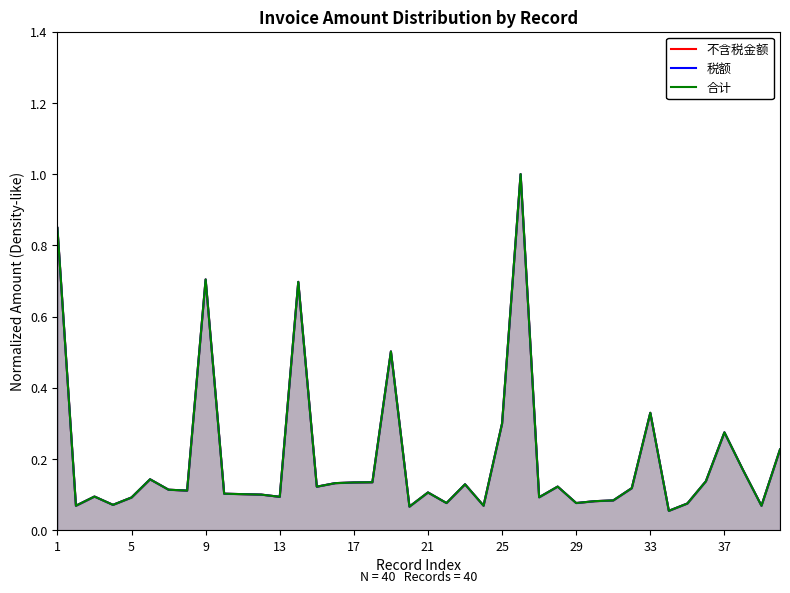

What are all the series names shown in the legend?

不含税金额, 税额, 合计